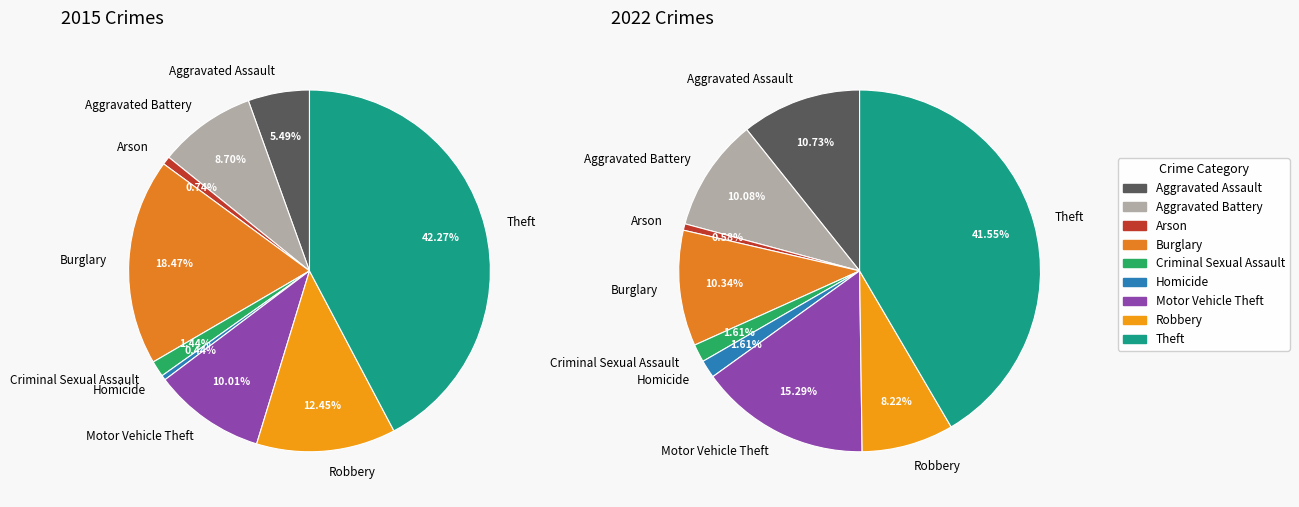

What is the ratio of the value at Aggravated Battery to the value at Robbery?

1.2